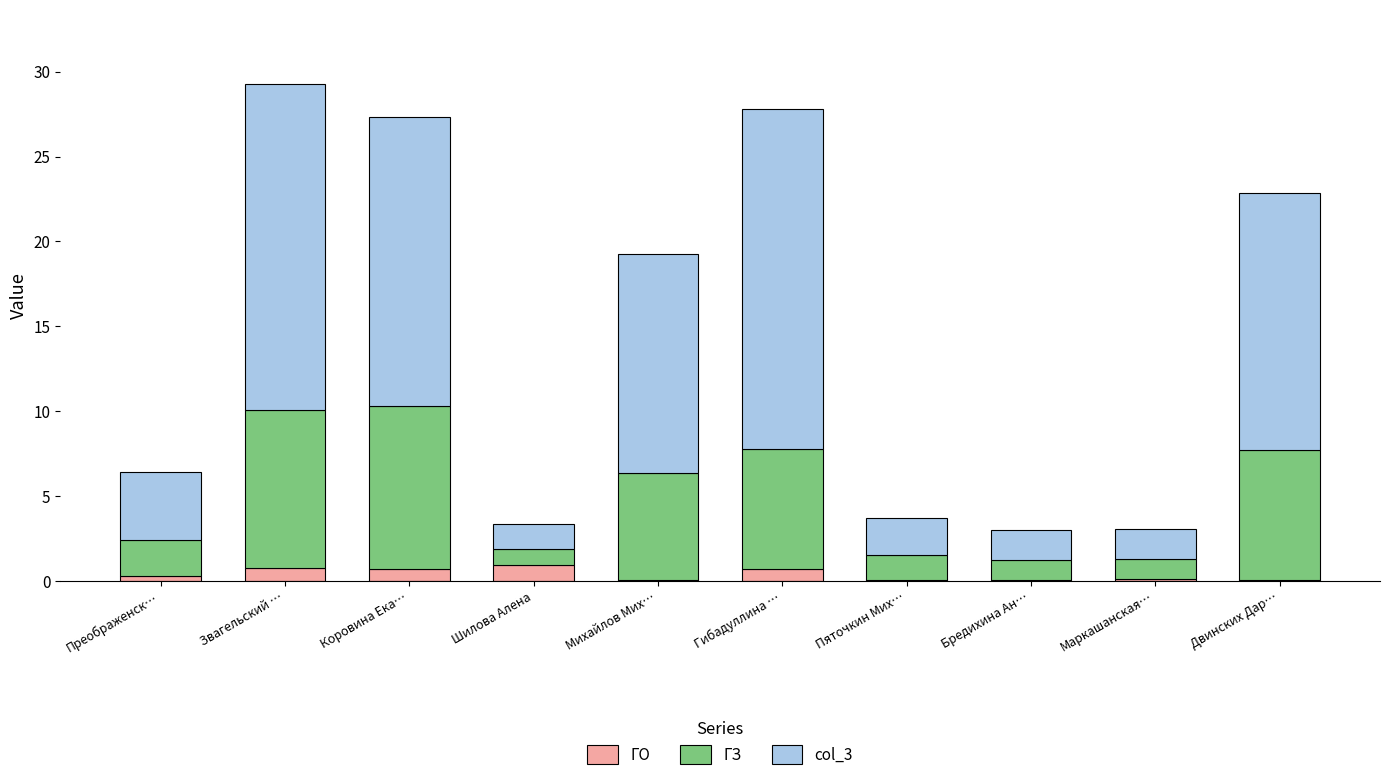

What is the maximum value for ГО?

0.9